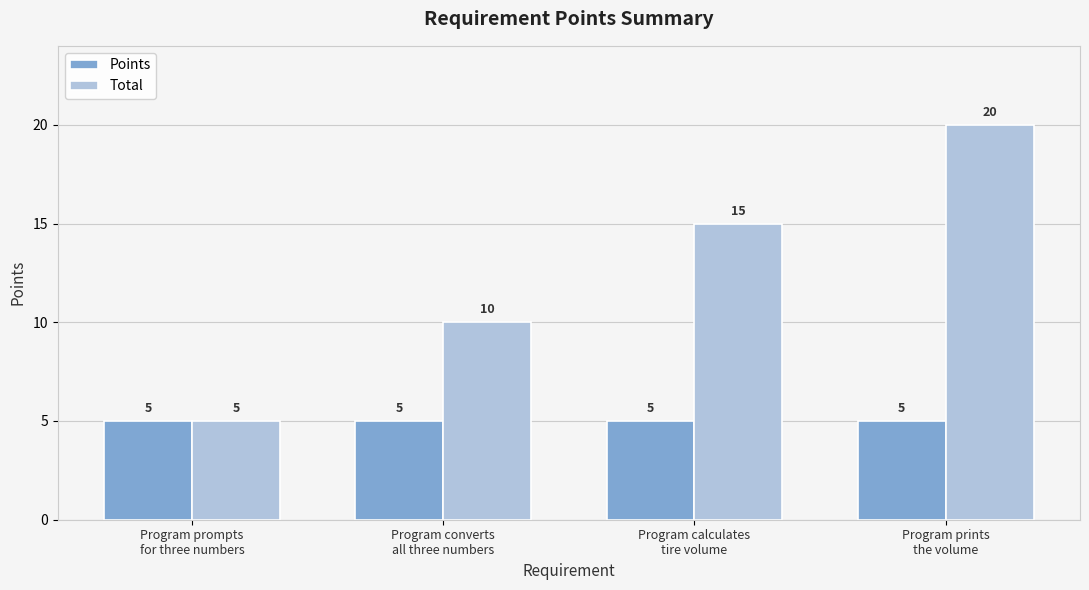

What is the smallest value displayed?

5